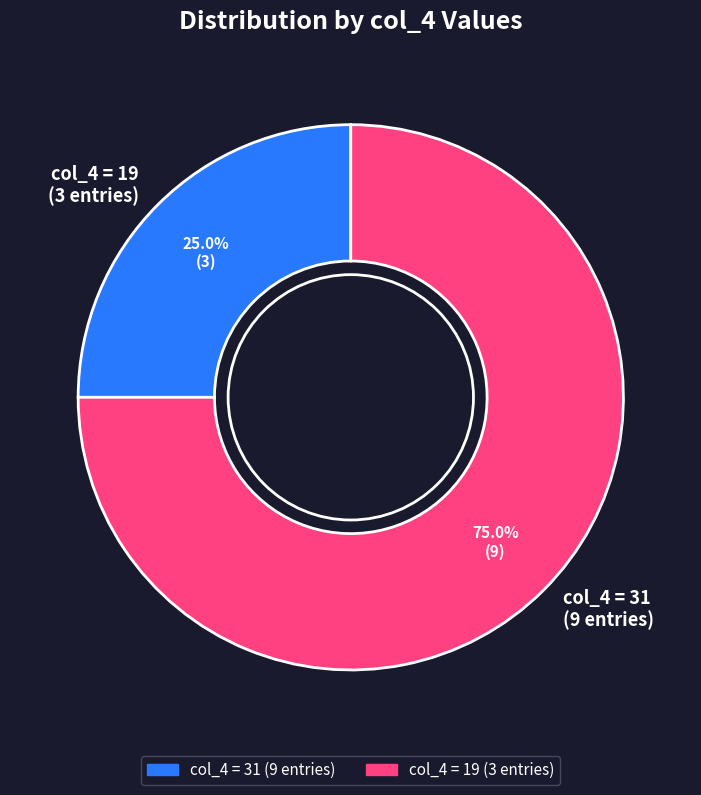

Rank the categories by value from lowest to highest.

col_4 = 19 (3 entries), col_4 = 31 (9 entries)